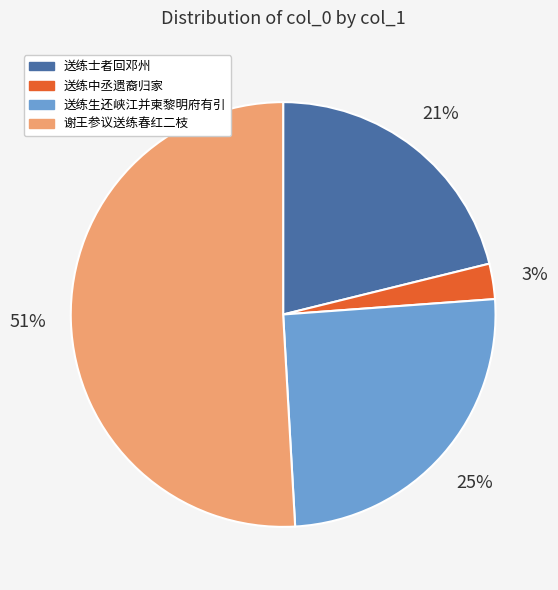

What percentage is the 送练生还峡江并柬黎明府有引 slice, to the nearest percent?

25%